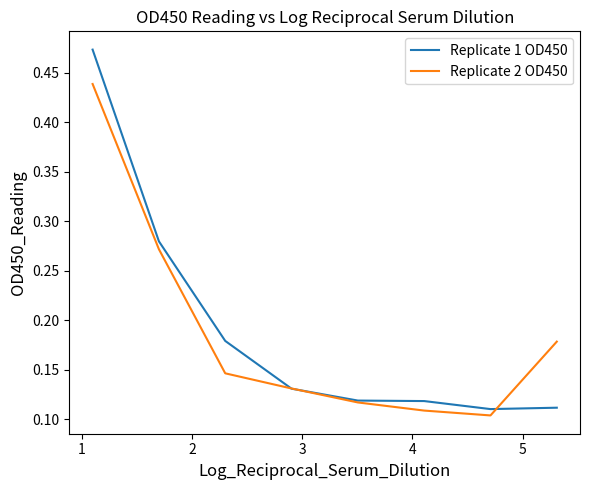

List the series in order of their peak value, highest first.

Replicate 1 OD450, Replicate 2 OD450